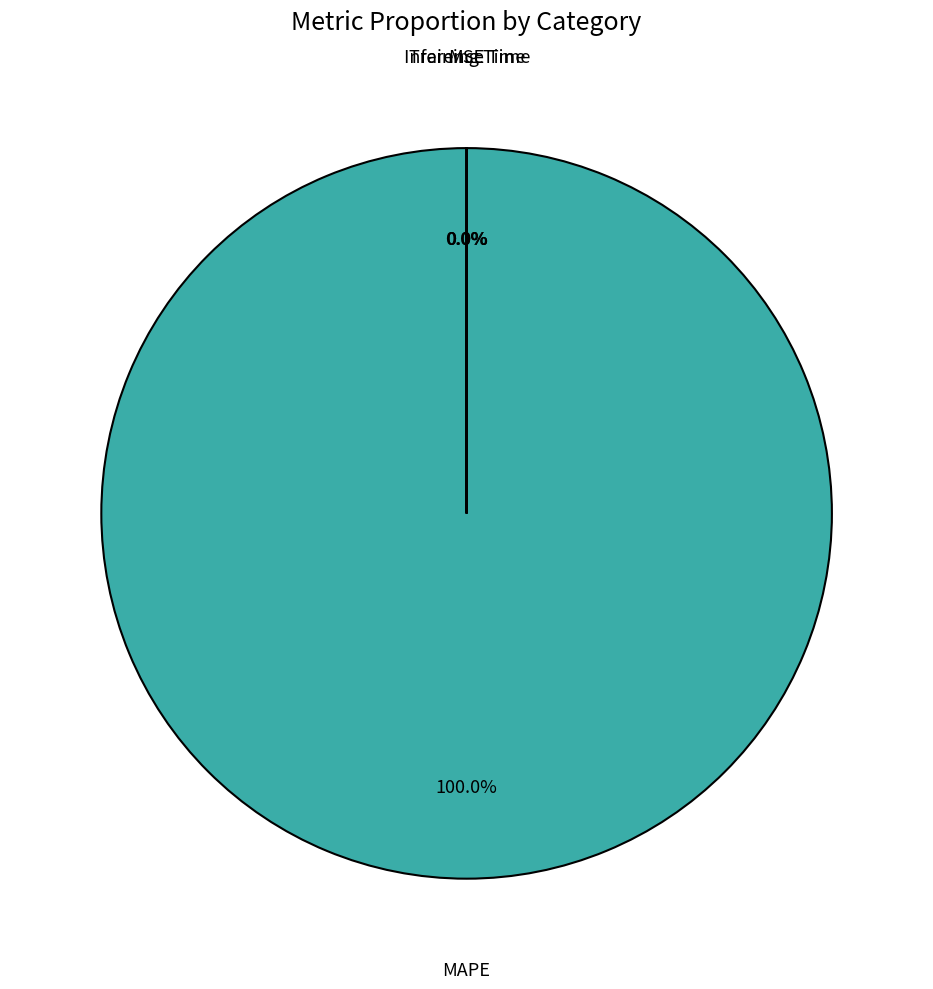

Is there a majority slice in this chart?

Yes